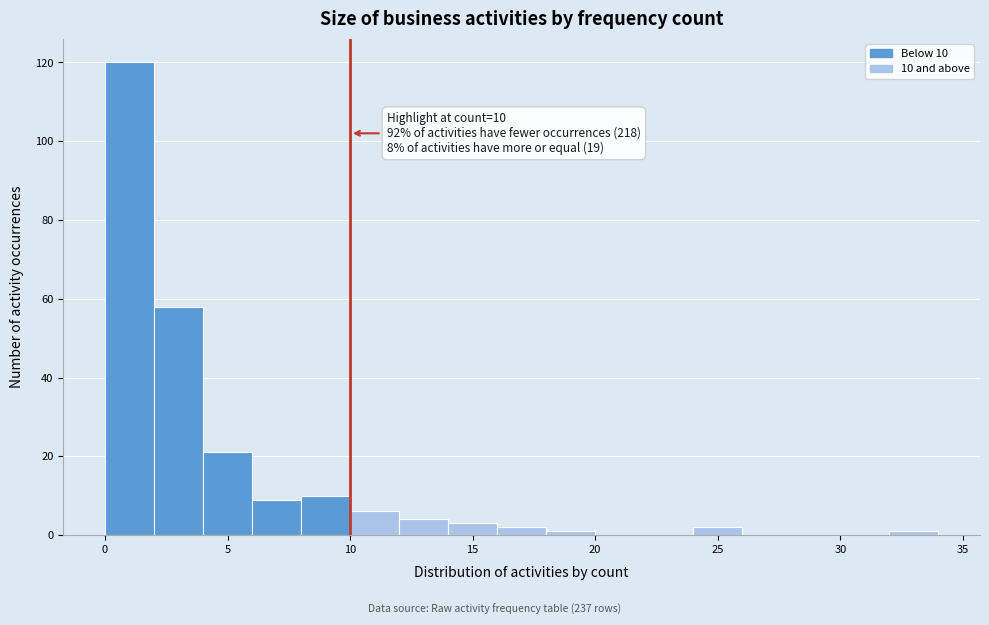

Over which range of the x-axis is the bar tallest?

0 to 2